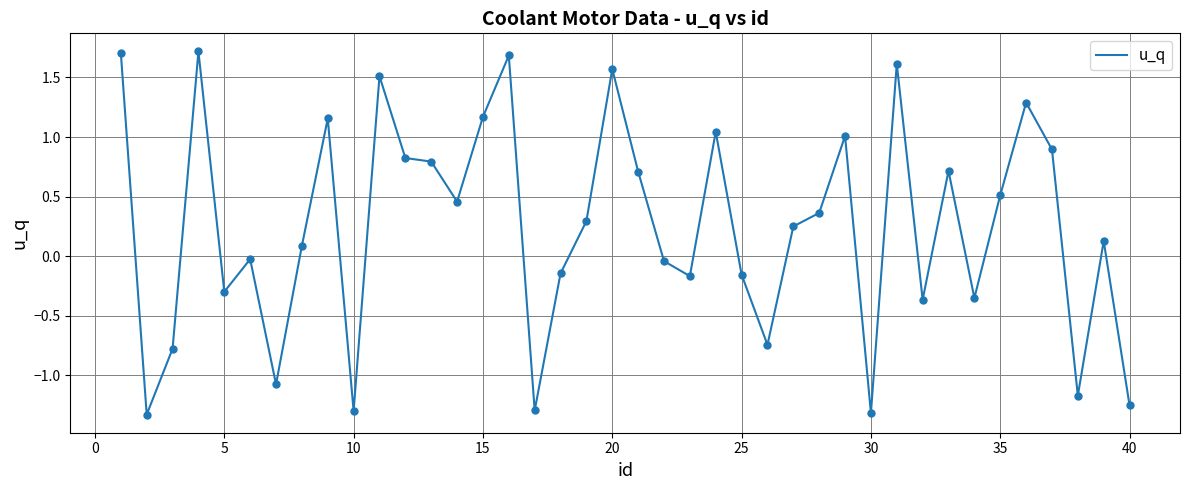

What is the greatest value displayed?

1.7